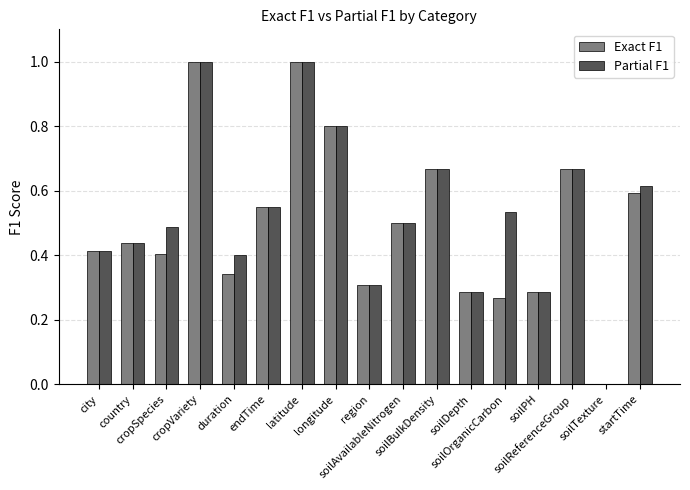

What is the maximum value for Partial F1?

1.0